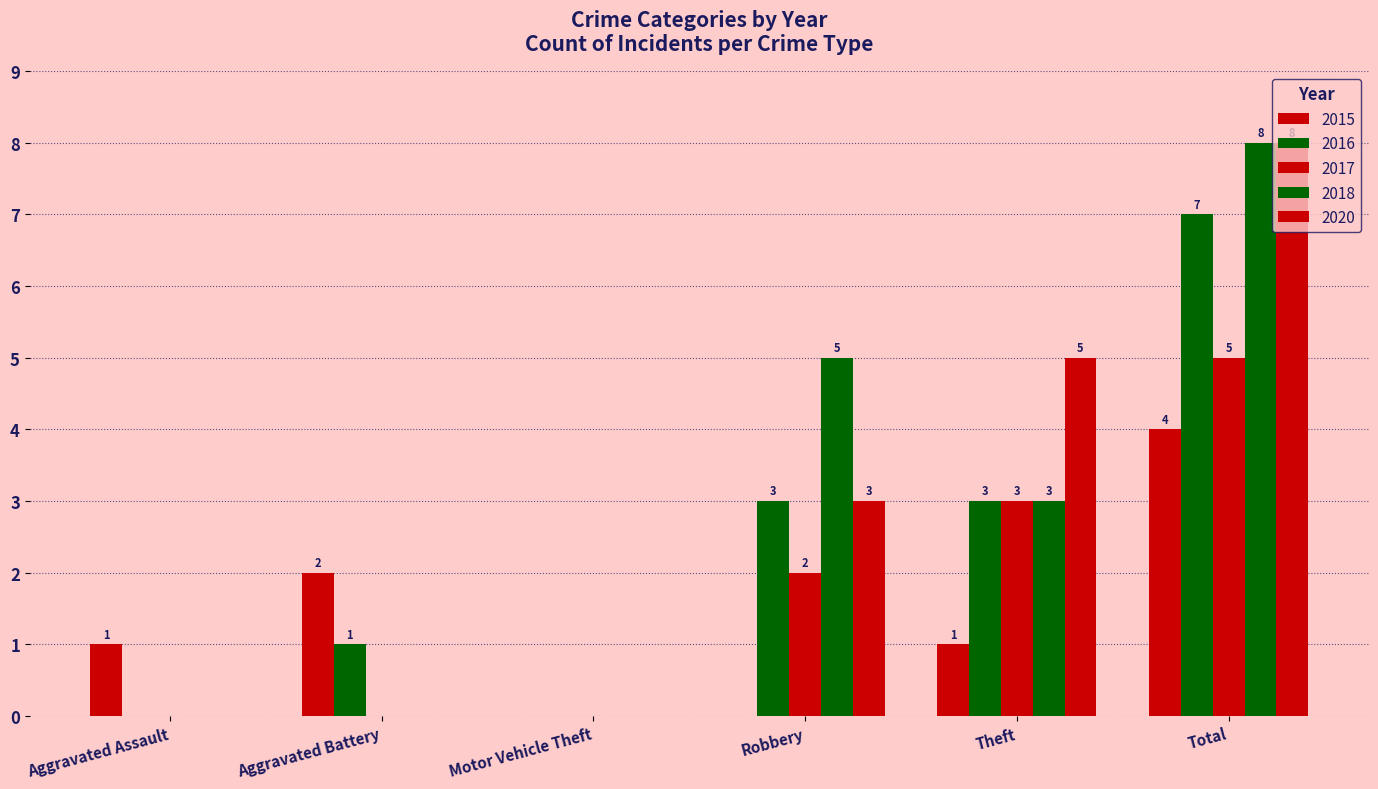

Does the chart contain stacked bars?

No